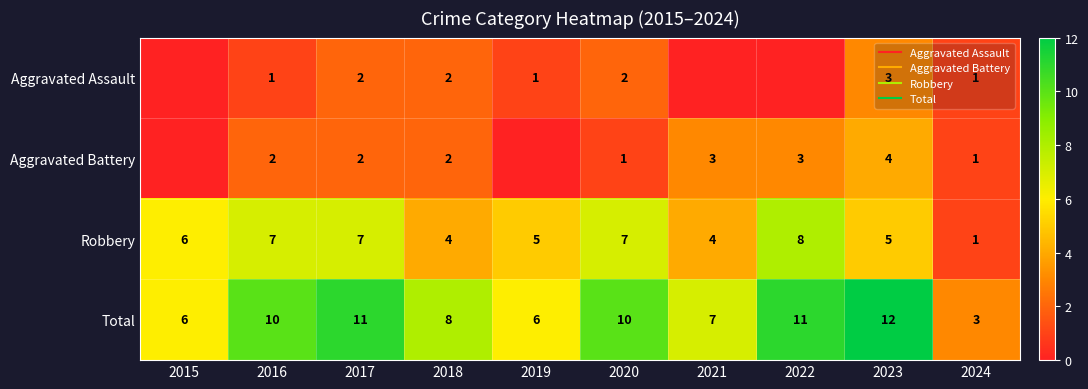

What is the sum of all Aggravated Battery values?

18